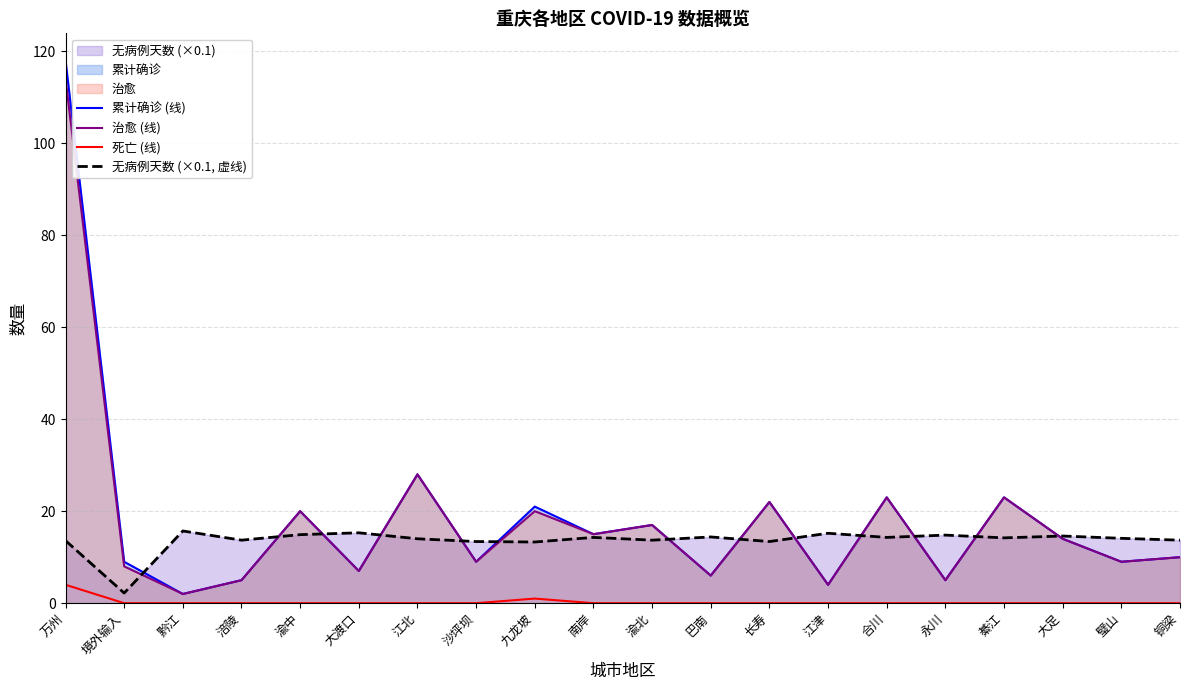

At which label is 治愈 (线) closest to 58?

江北